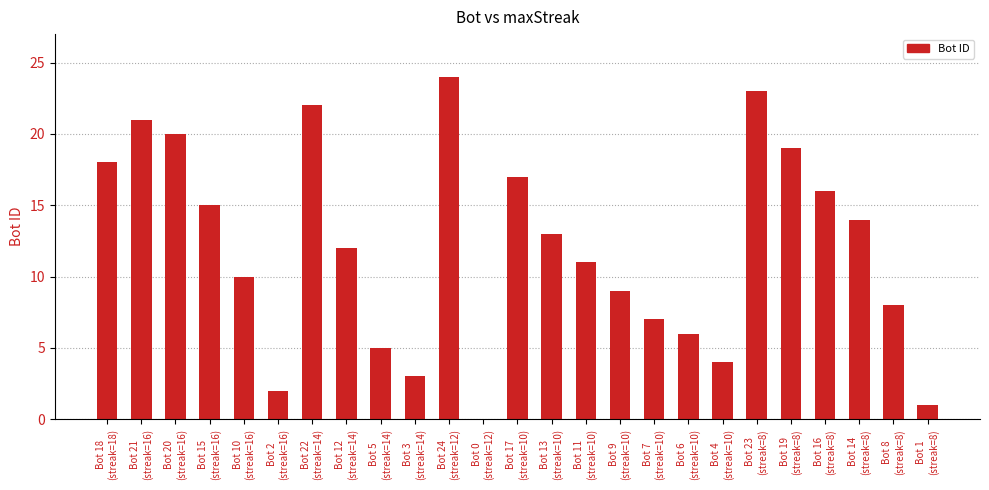

What is the sum of all values?

300